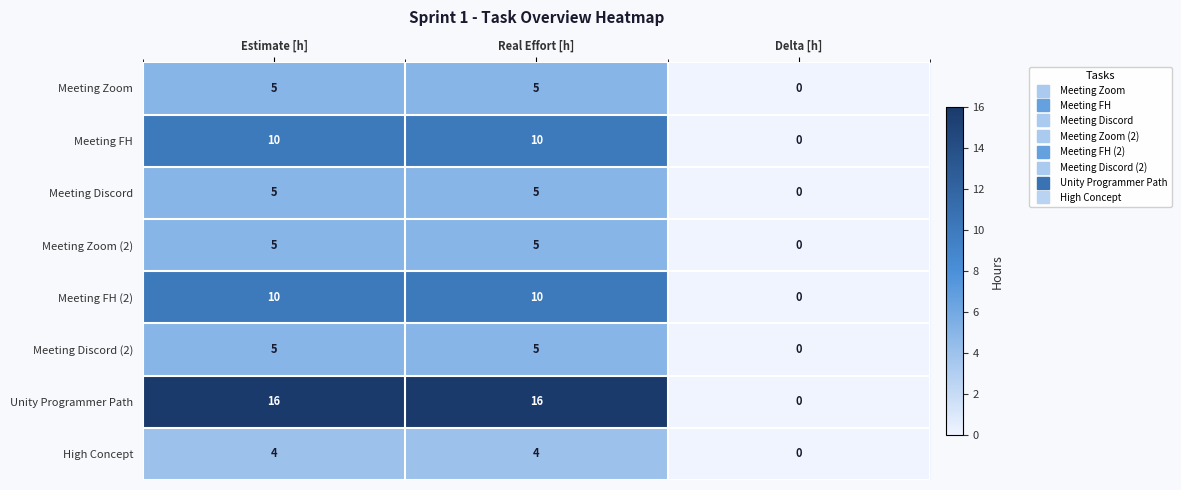

At how many categories does at least one series exceed 1?

2